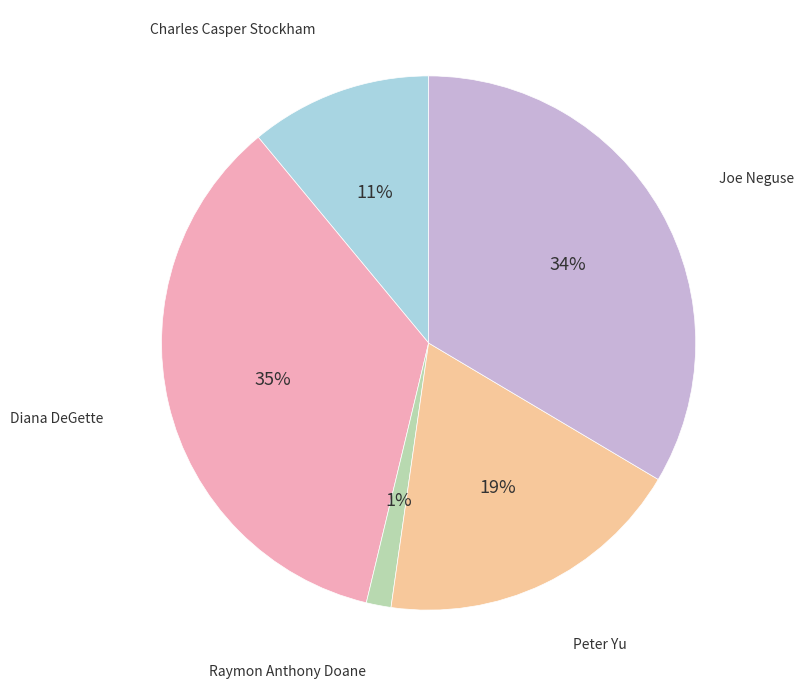

Is there a majority slice in this chart?

No